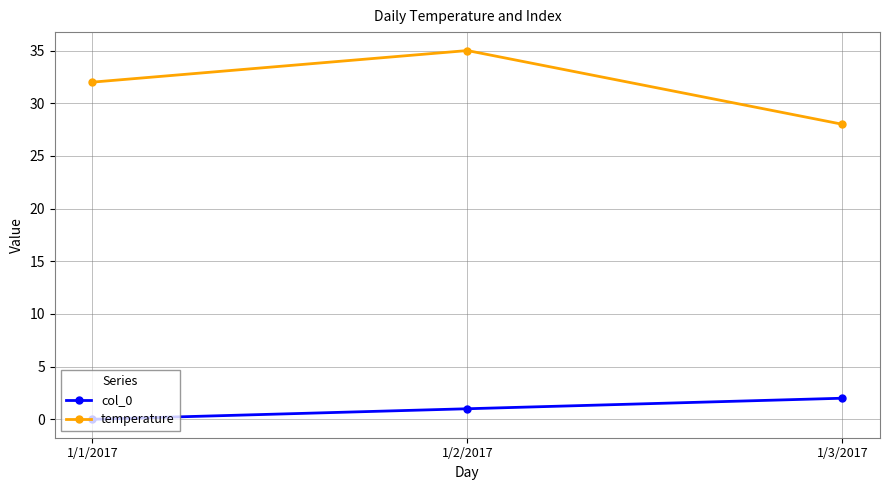

Reading right to left, transcribe all the data shown in this chart.

col_0: 1/3/2017=2	1/2/2017=1	1/1/2017=0
temperature: 1/3/2017=28	1/2/2017=35	1/1/2017=32